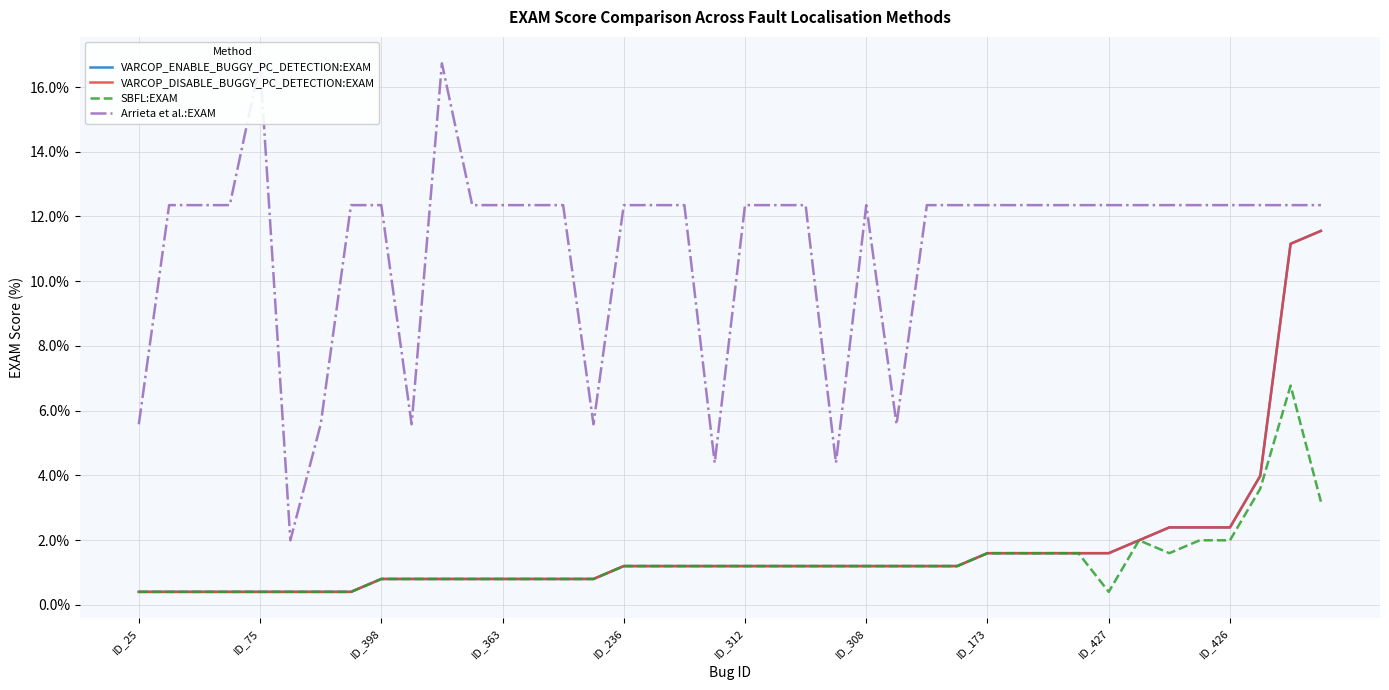

What is the highest value of the VARCOP_ENABLE_BUGGY_PC_DETECTION:EXAM series?

11.6